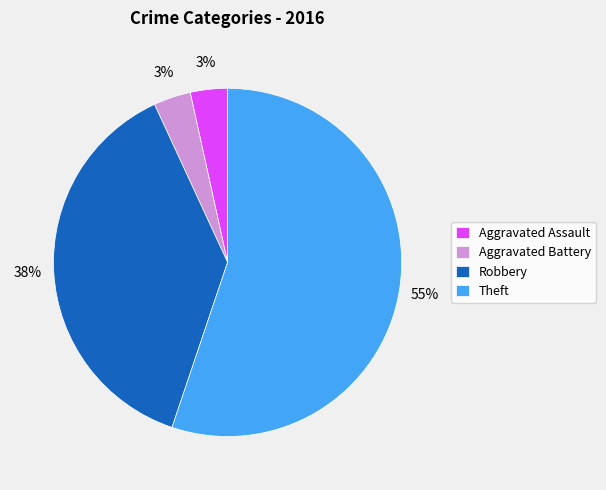

How many segments does this pie chart have?

4